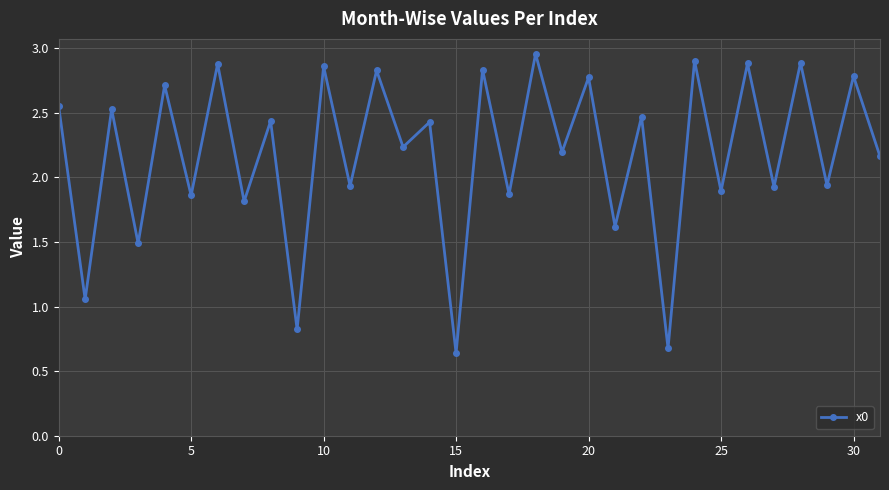

How many interior local peaks (higher than both neighbors) does the data have?

15